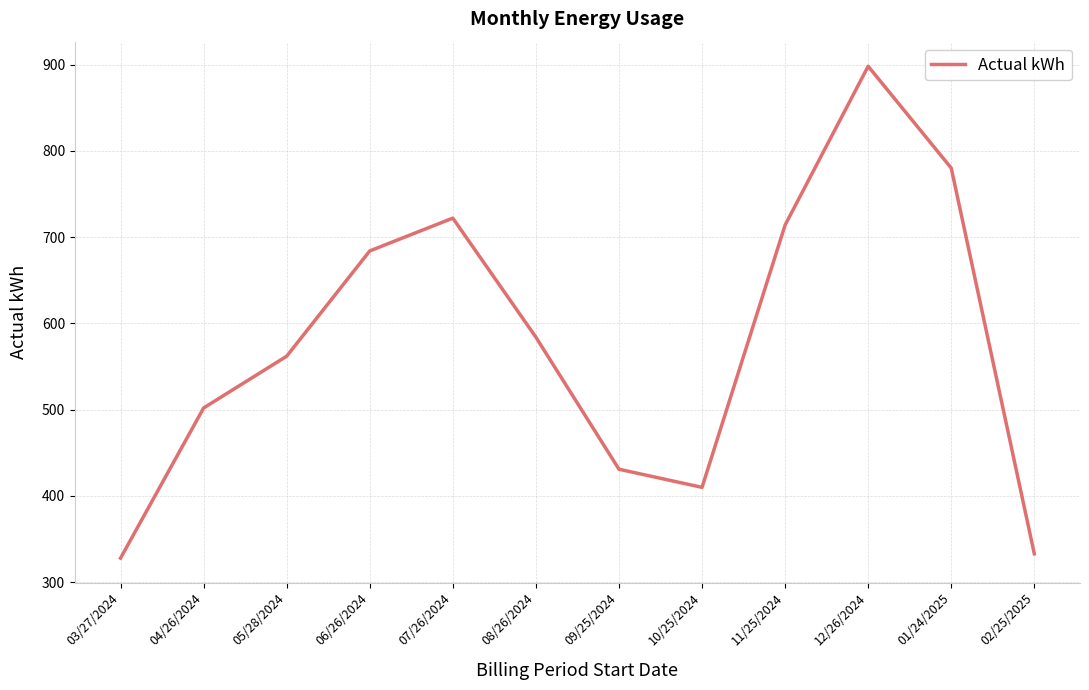

At which category does the data reach its first local valley?

10/25/2024